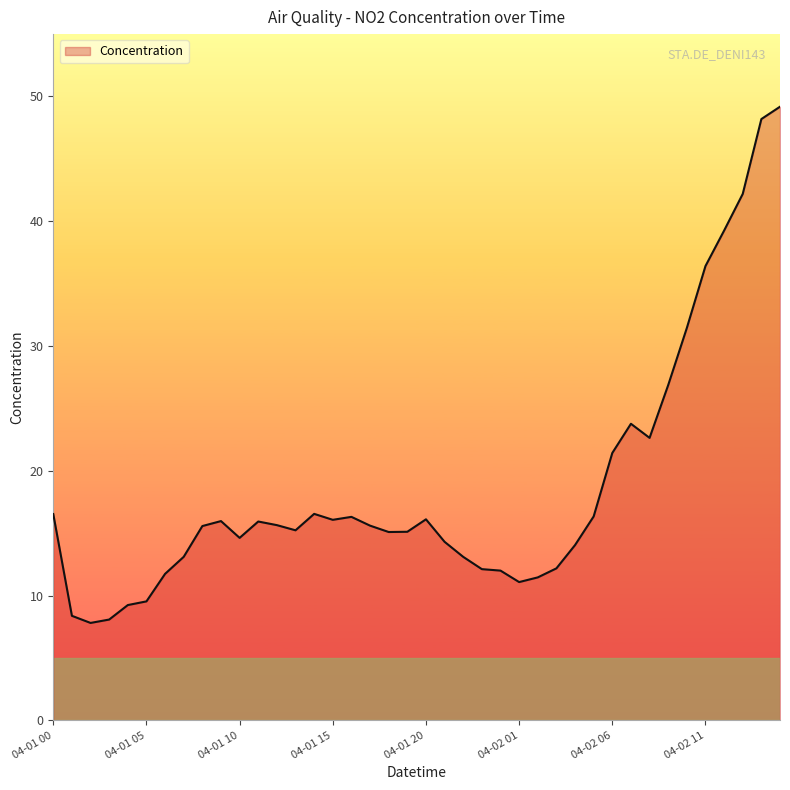

What is the minimum value shown in the chart?

7.8